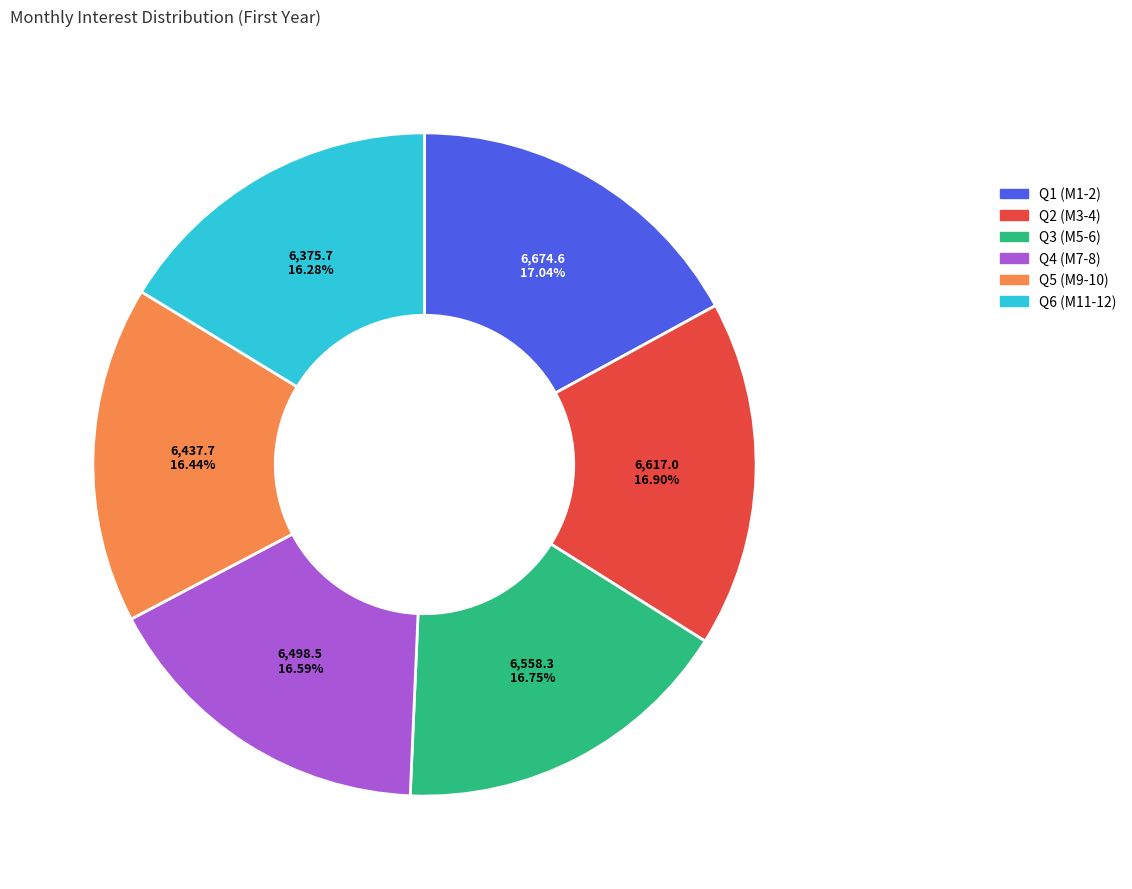

Does any single category account for the majority?

No